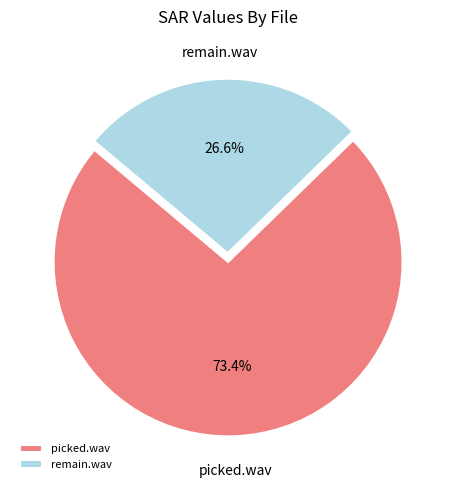

To the nearest percent, what portion does remain.wav represent?

27%